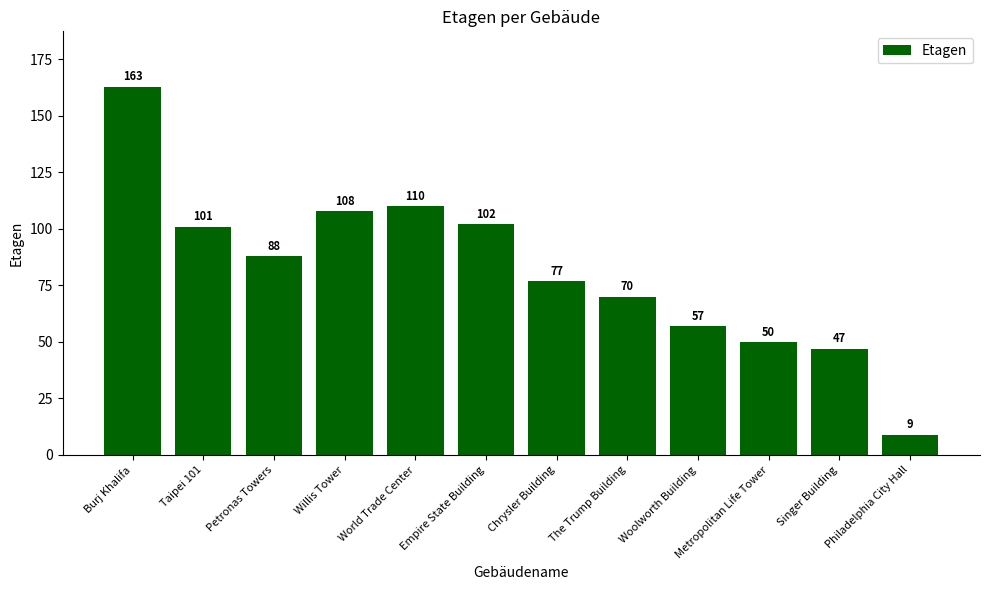

The chart shows a value of 189 at World Trade Center. True or false?

False